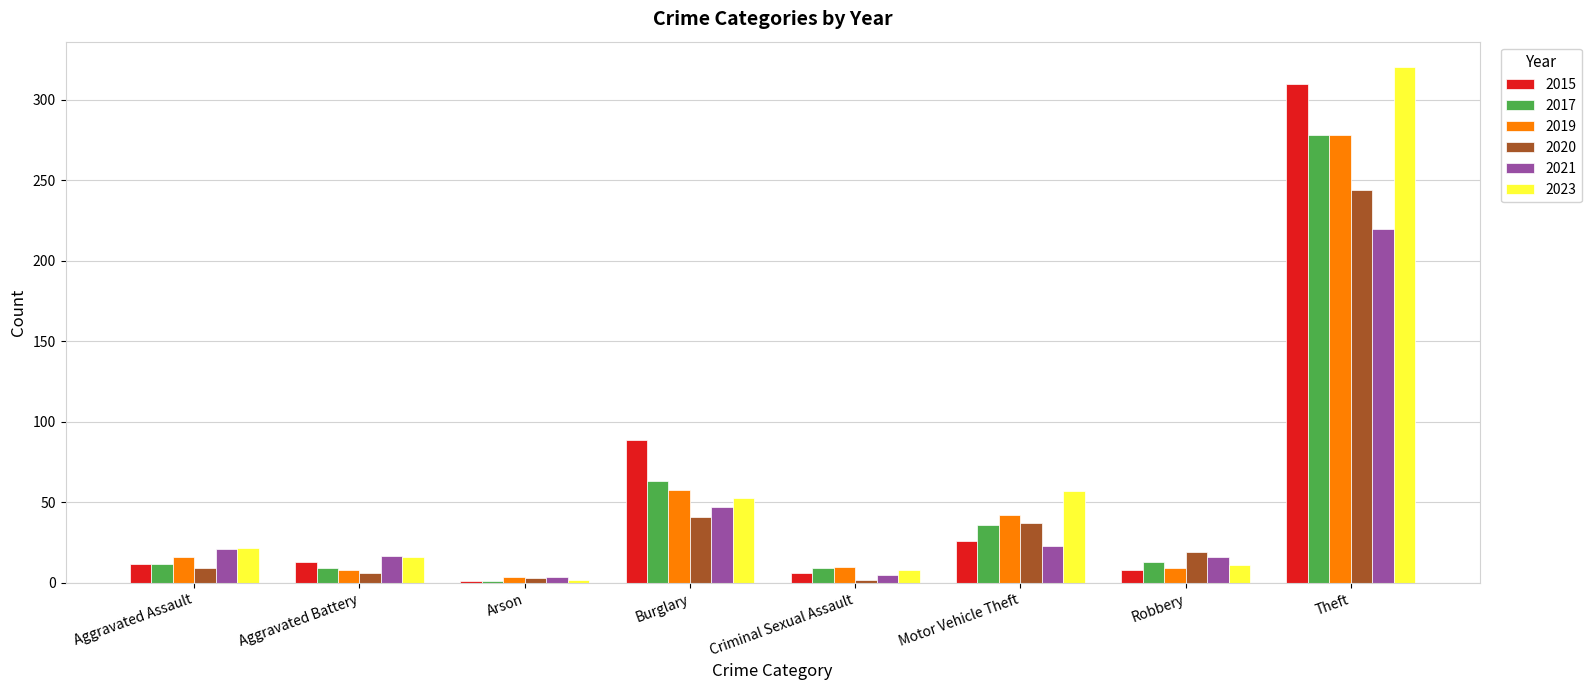

At which label is 2017 closest to 139?

Burglary